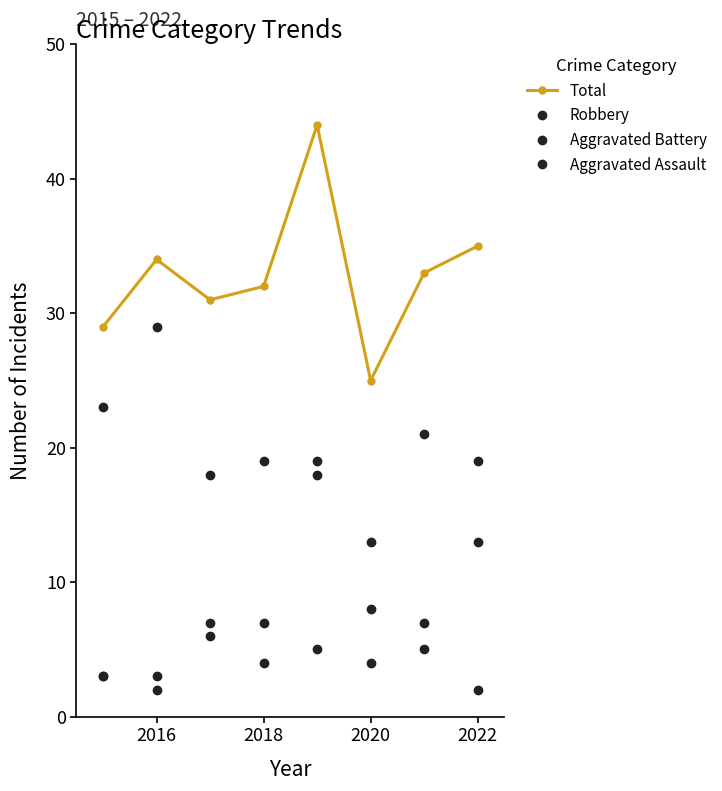

At which category does Aggravated Assault reach its first local valley?

2018